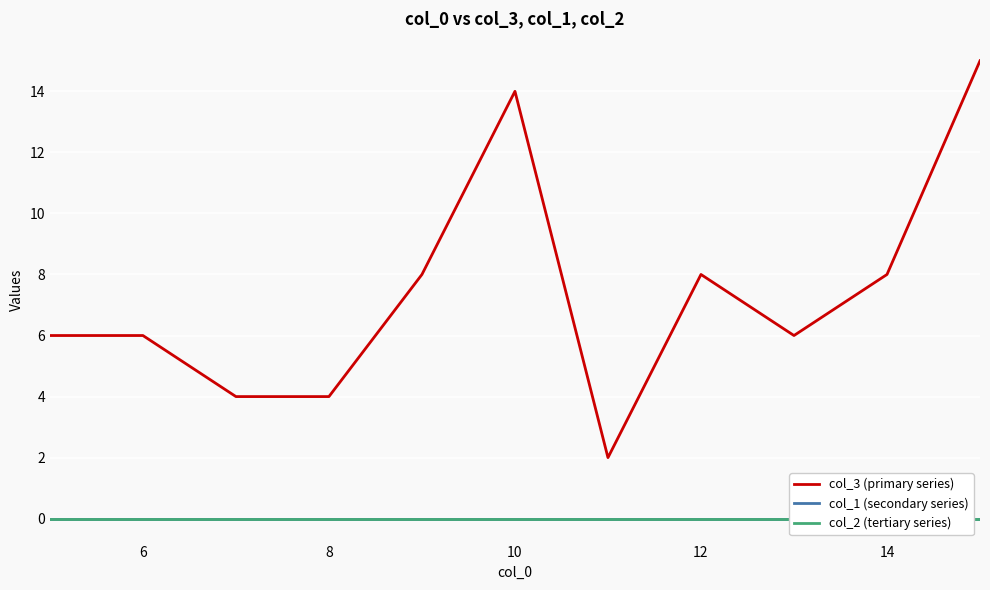

Does the chart display data point markers on the line(s)?

No